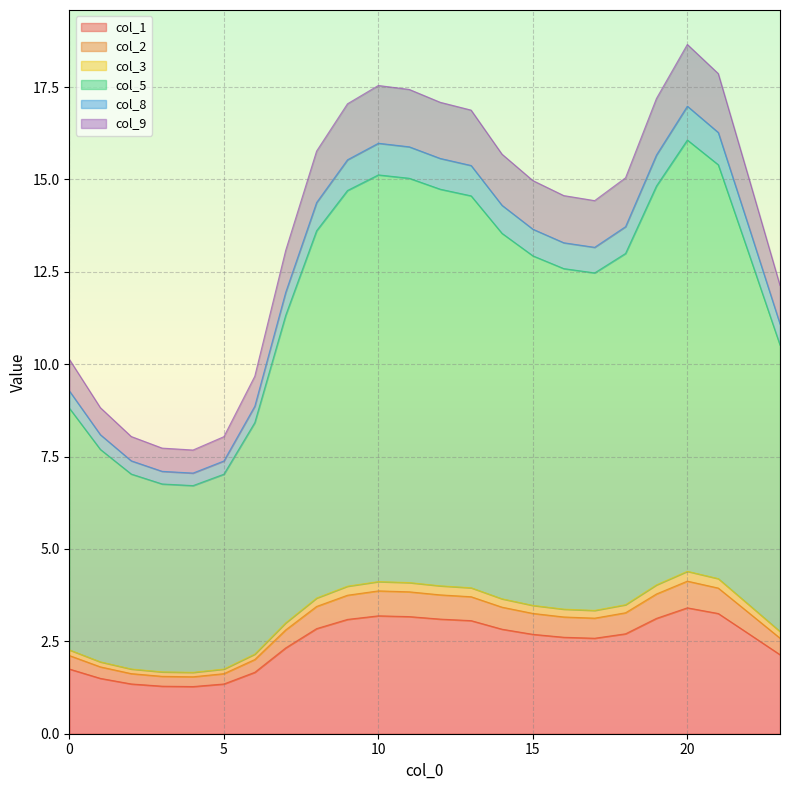

Is it true that col_1 equals 1.8 at 0?

True